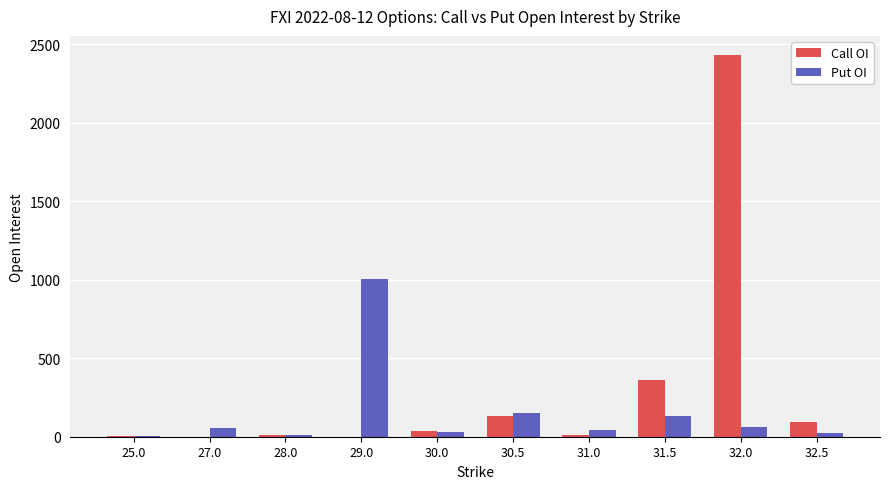

What are all the series names shown in the legend?

Call OI, Put OI